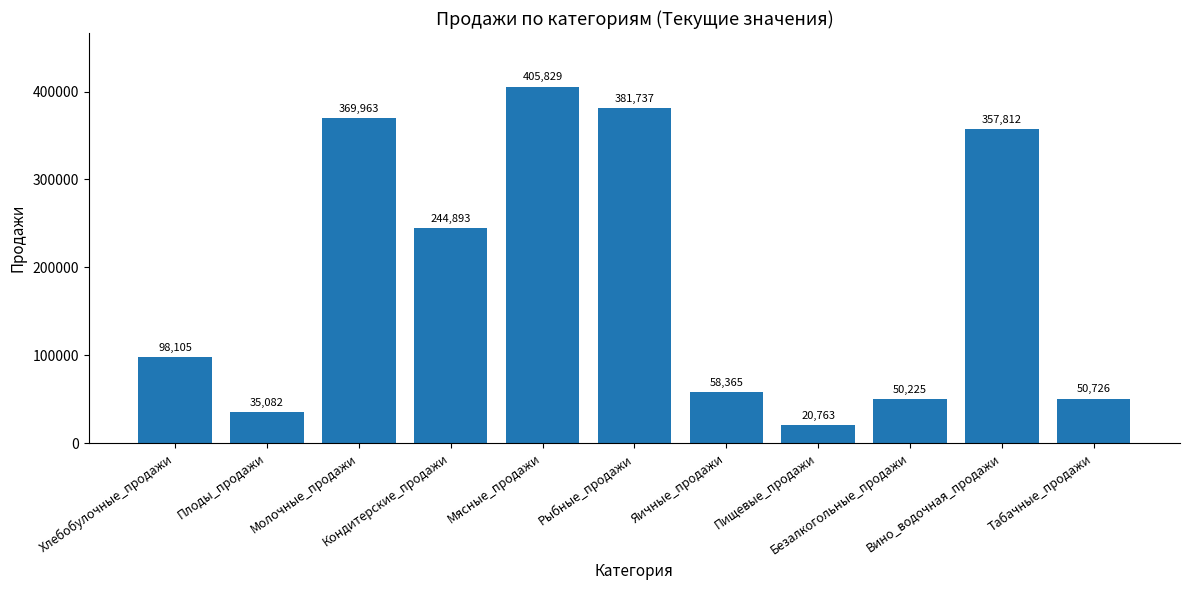

What is the difference between the maximum and minimum values?

385066